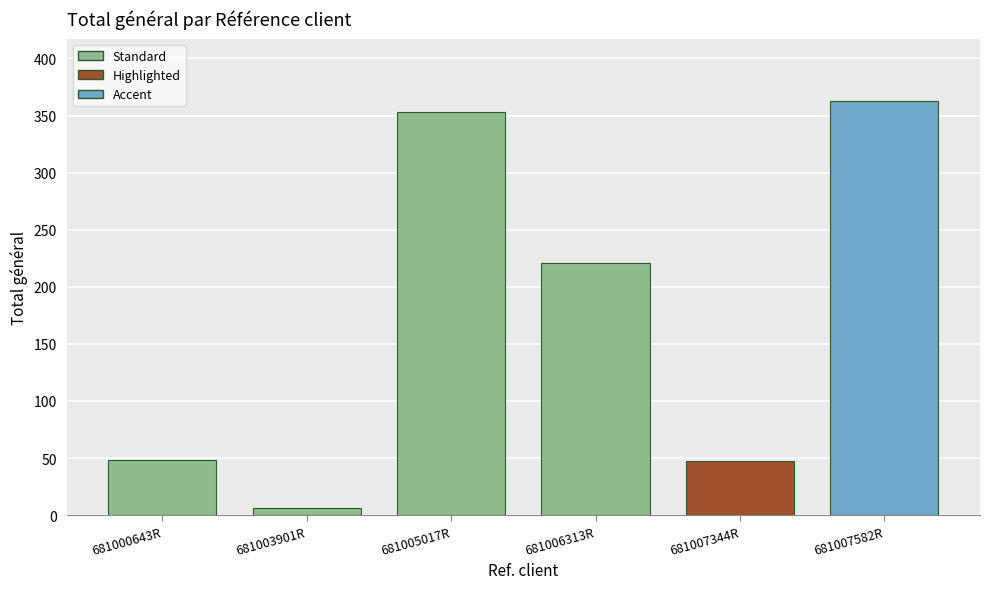

What is the sum of the values at 681003901R and 681005017R?

359